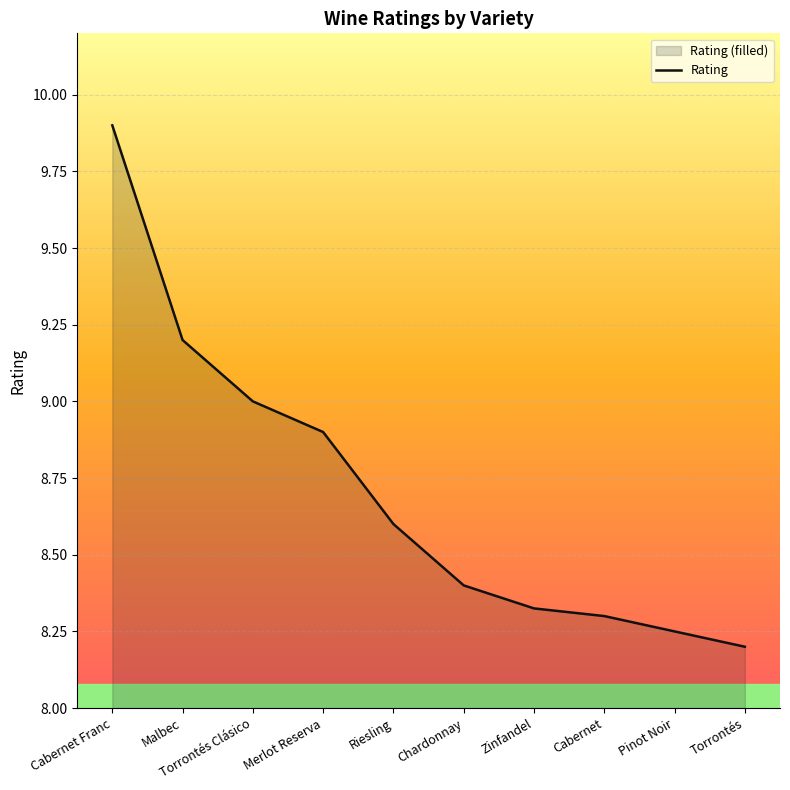

List the labels in order of value, smallest first.

Torrontés, Pinot Noir, Cabernet, Zinfandel, Chardonnay, Riesling, Merlot Reserva, Torrontés Clásico, Malbec, Cabernet Franc